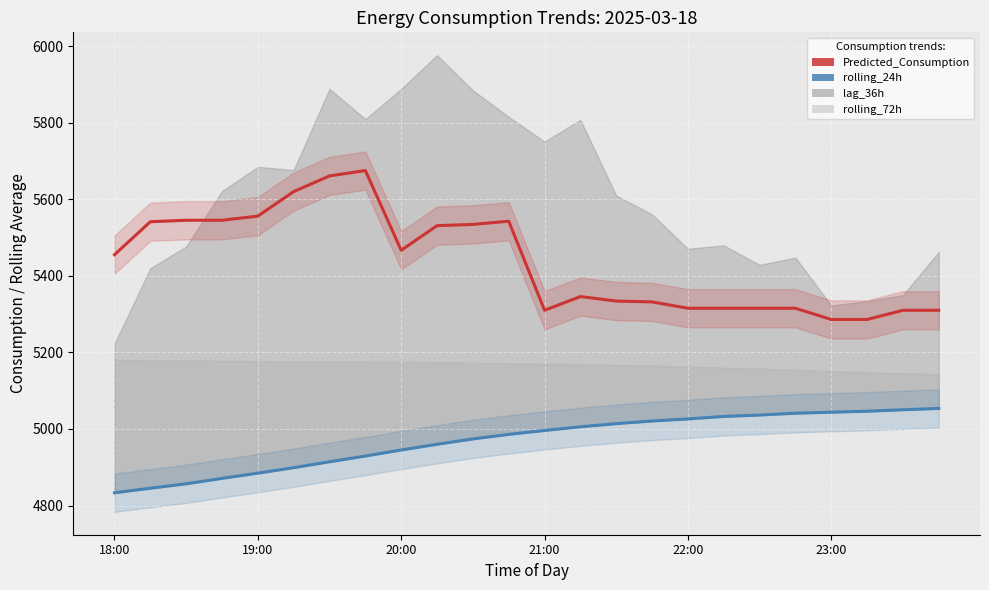

What is the total value across all series at 7?

10604.7